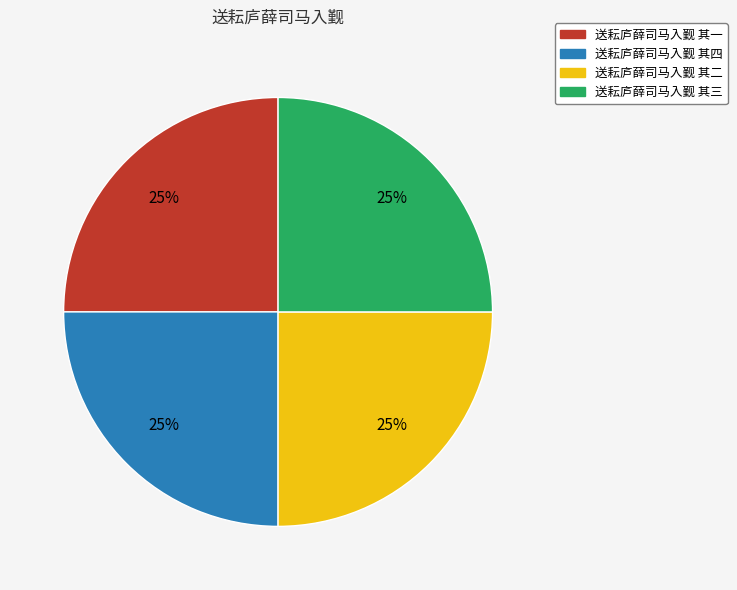

To the nearest percent, what is the combined percentage of 送耘庐薛司马入觐 其四 and 送耘庐薛司马入觐 其三?

50%